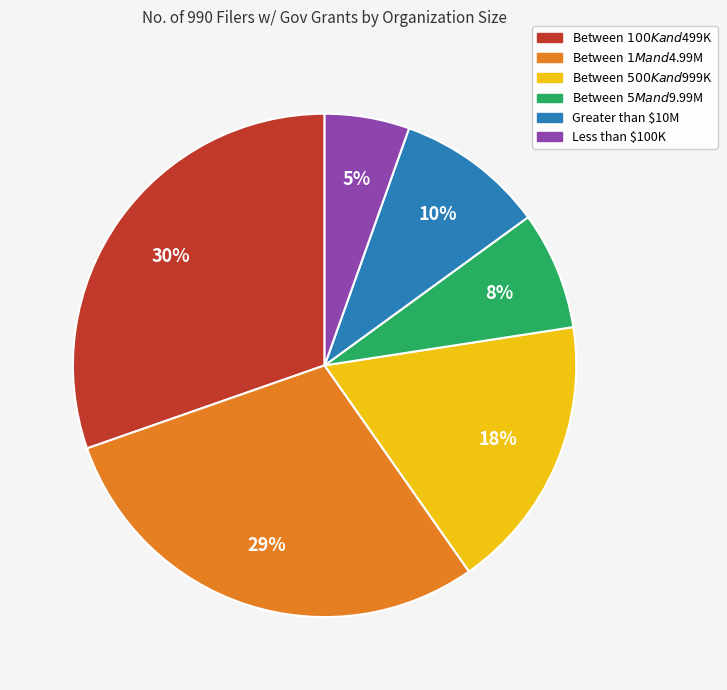

What is the largest slice in the pie chart?

Between $100K and $499K